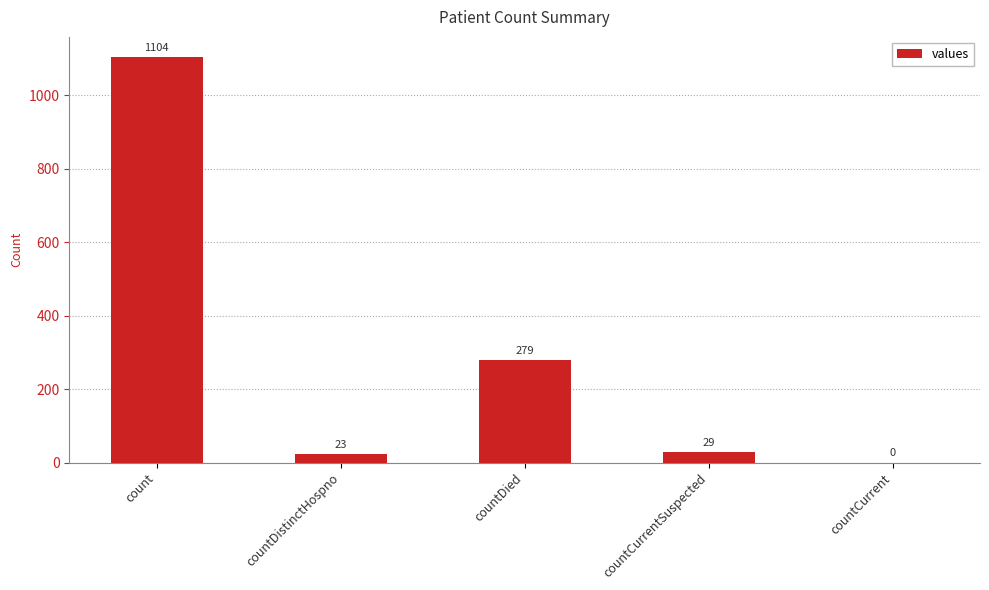

How many positive values are there?

4